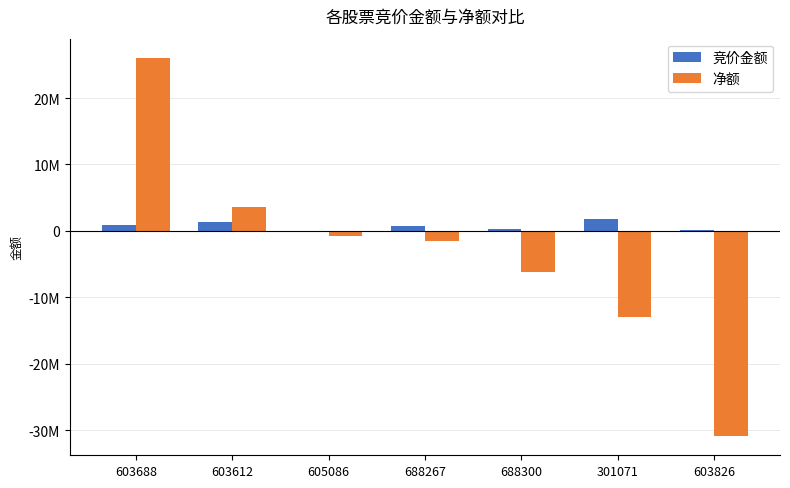

What is the difference between the highest and lowest values at 688300?

6447880